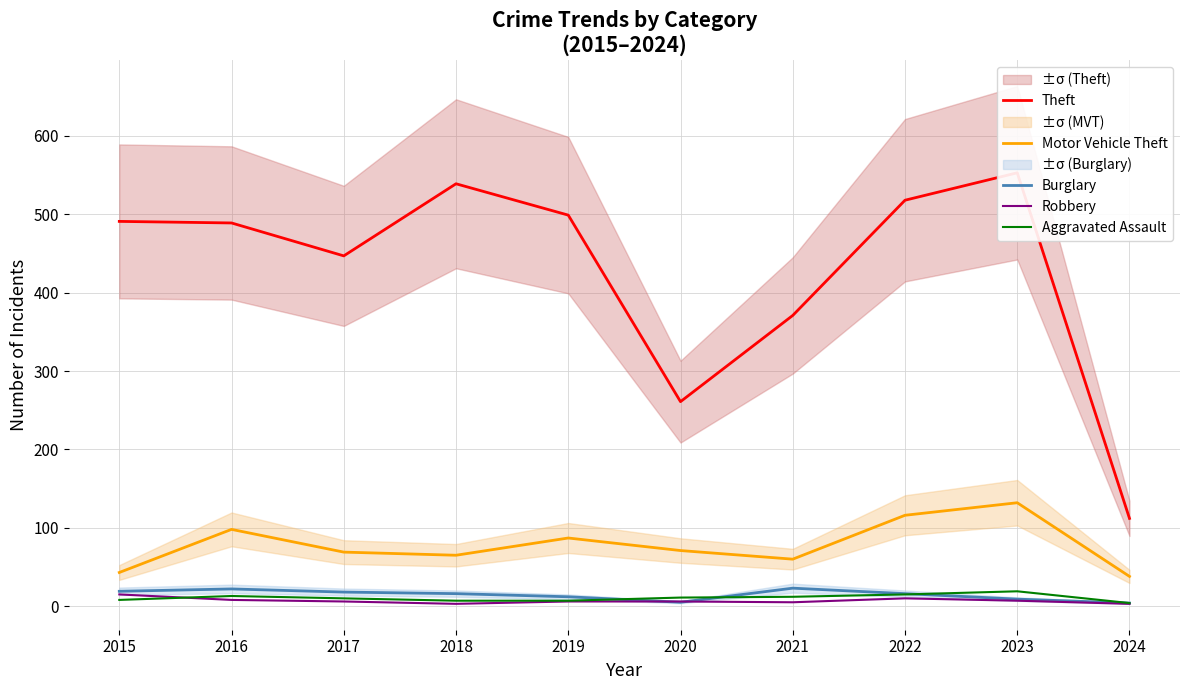

What is the approximate value of Theft at 2020?

261